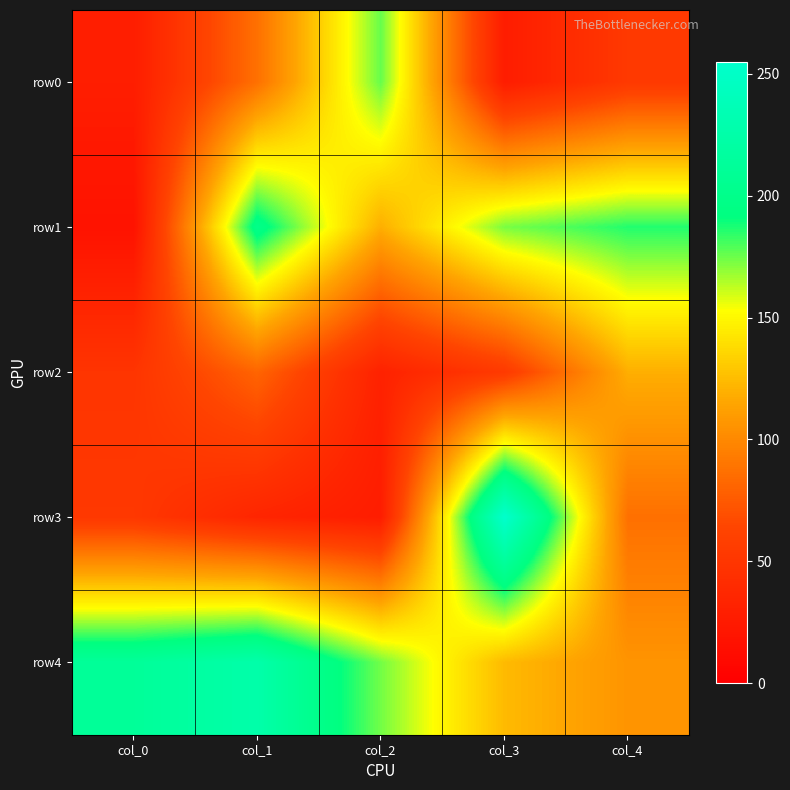

At which category is the sum across all series the highest?

col_3